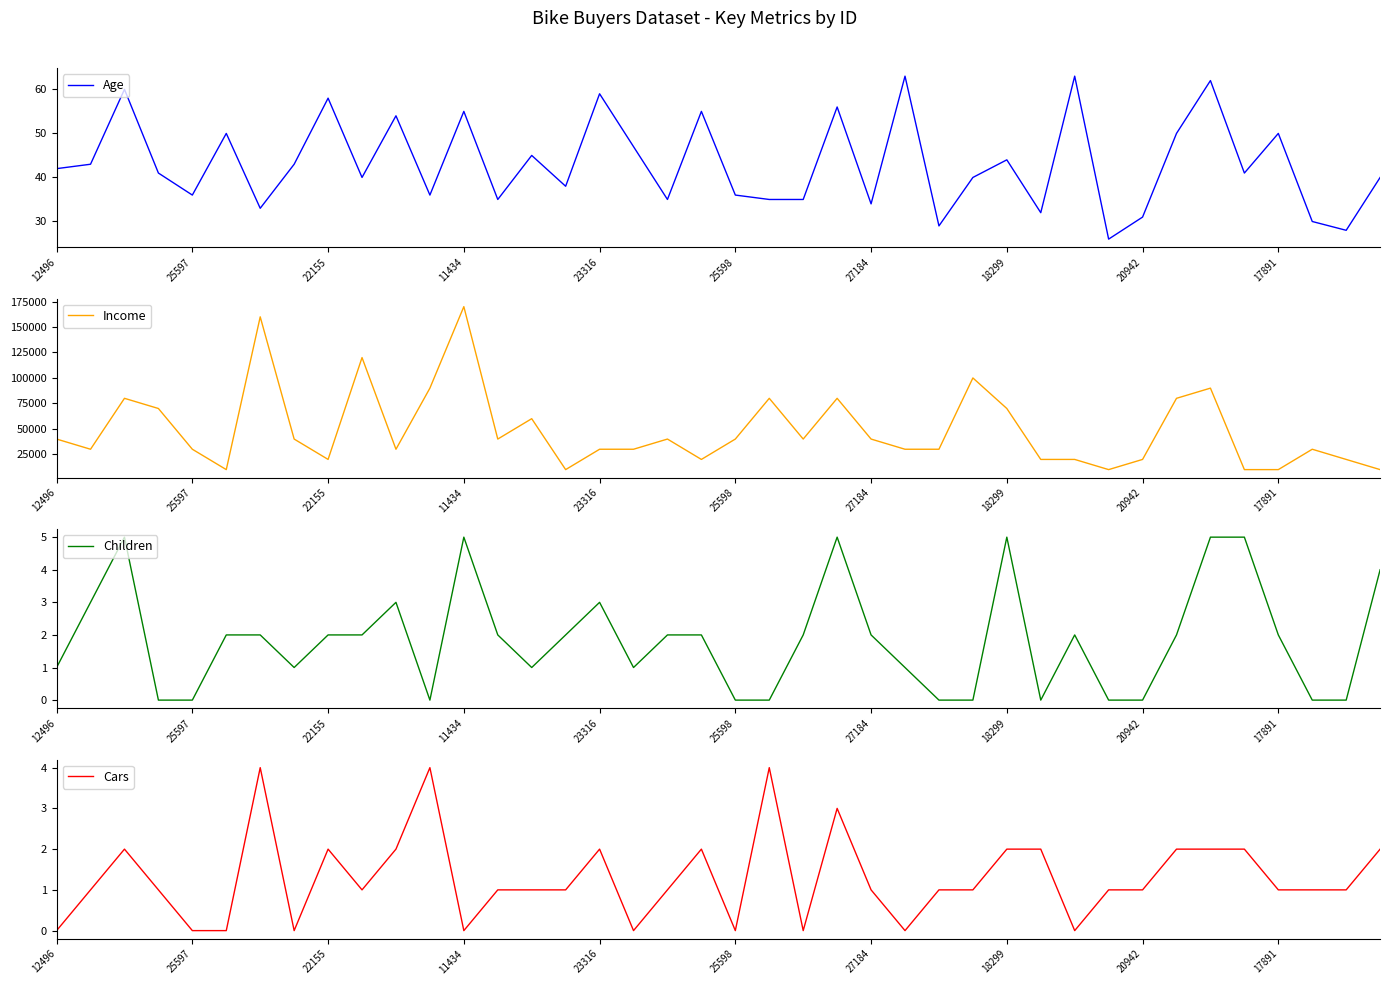

Is it true that Cars equals 1 at 15?

True